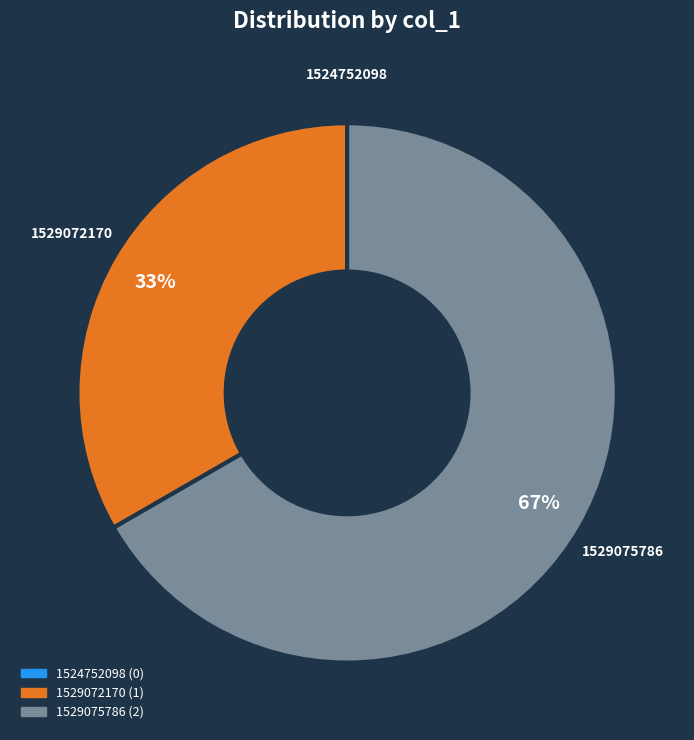

Is the sum of 1529075786 (2) and 1529072170 (1) greater than half?

Yes